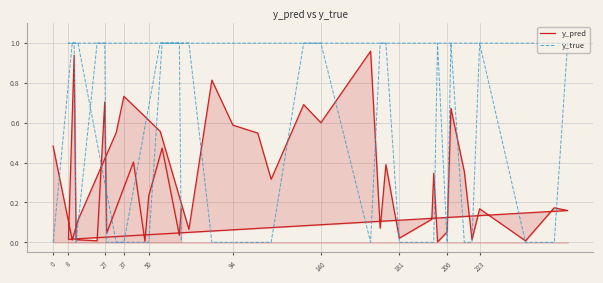

Which series has the largest total across all categories?

y_true